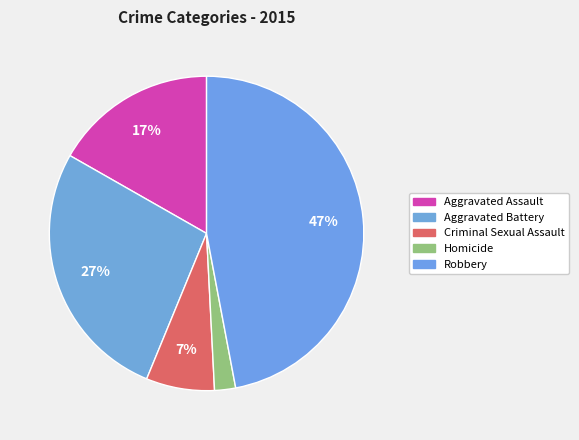

Which has a higher value, Criminal Sexual Assault or Aggravated Battery?

Aggravated Battery